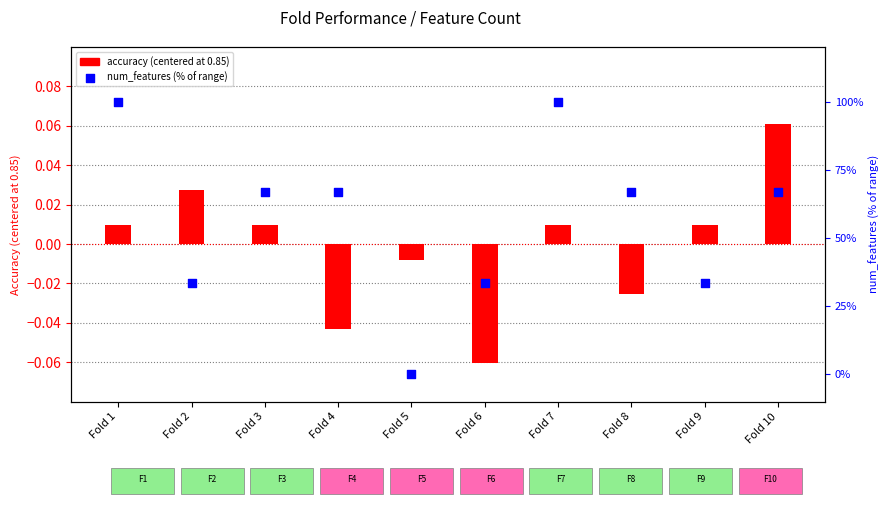

At how many categories does at least one series exceed 40?

6